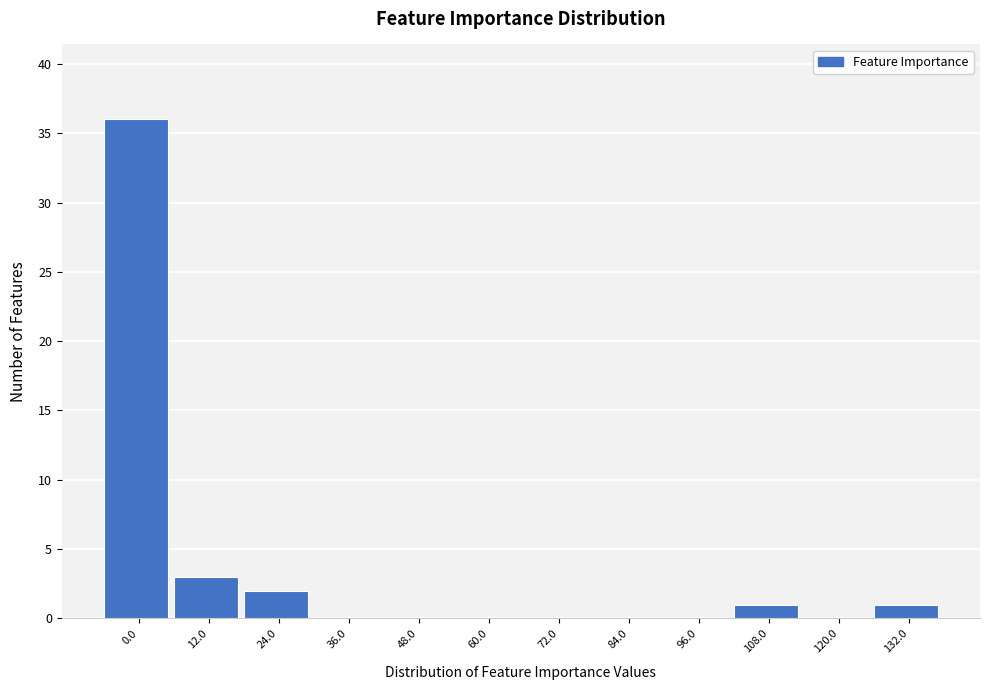

Reading left to right, list all the values displayed in this chart.

0.0=36	12.0=3	24.0=2	36.0=0	48.0=0	60.0=0	72.0=0	84.0=0	96.0=0	108.0=1	120.0=0	132.0=1